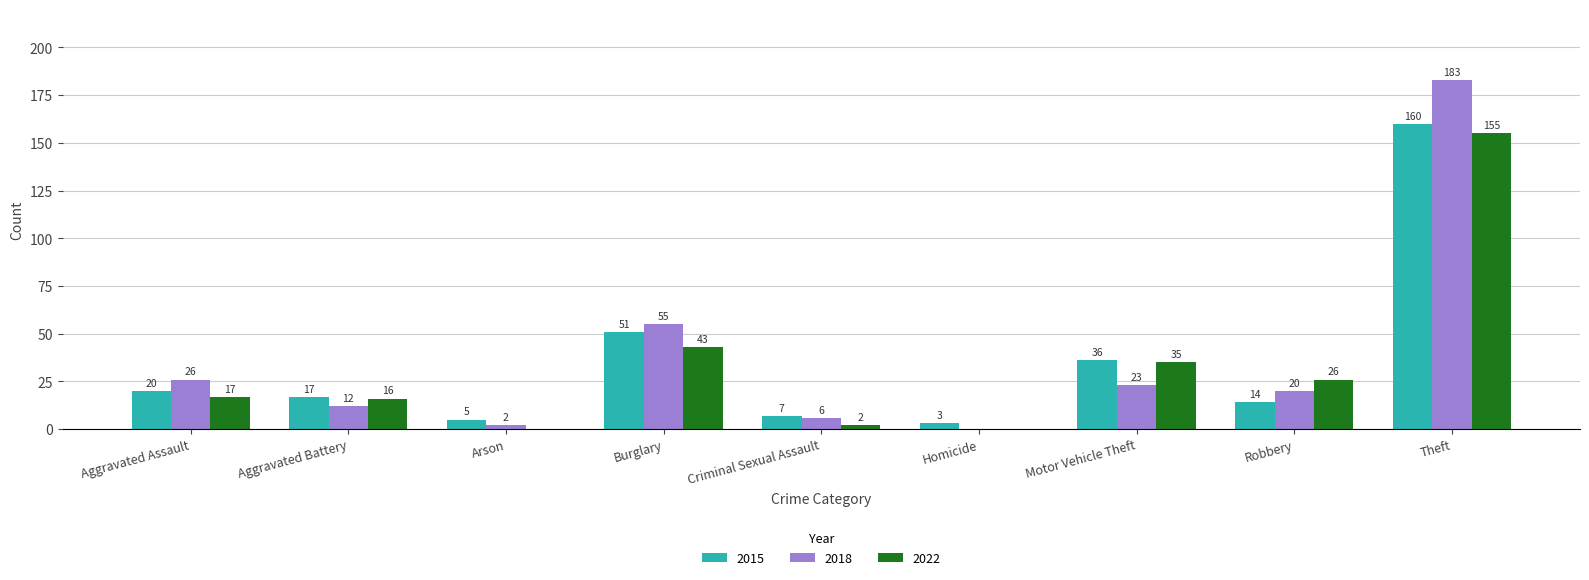

Reading left to right, list all the values displayed in this chart.

2015: Aggravated Assault=20	Aggravated Battery=17	Arson=5	Burglary=51	Criminal Sexual Assault=7	Homicide=3	Motor Vehicle Theft=36	Robbery=14	Theft=160
2018: Aggravated Assault=26	Aggravated Battery=12	Arson=2	Burglary=55	Criminal Sexual Assault=6	Homicide=0	Motor Vehicle Theft=23	Robbery=20	Theft=183
2022: Aggravated Assault=17	Aggravated Battery=16	Arson=0	Burglary=43	Criminal Sexual Assault=2	Homicide=0	Motor Vehicle Theft=35	Robbery=26	Theft=155